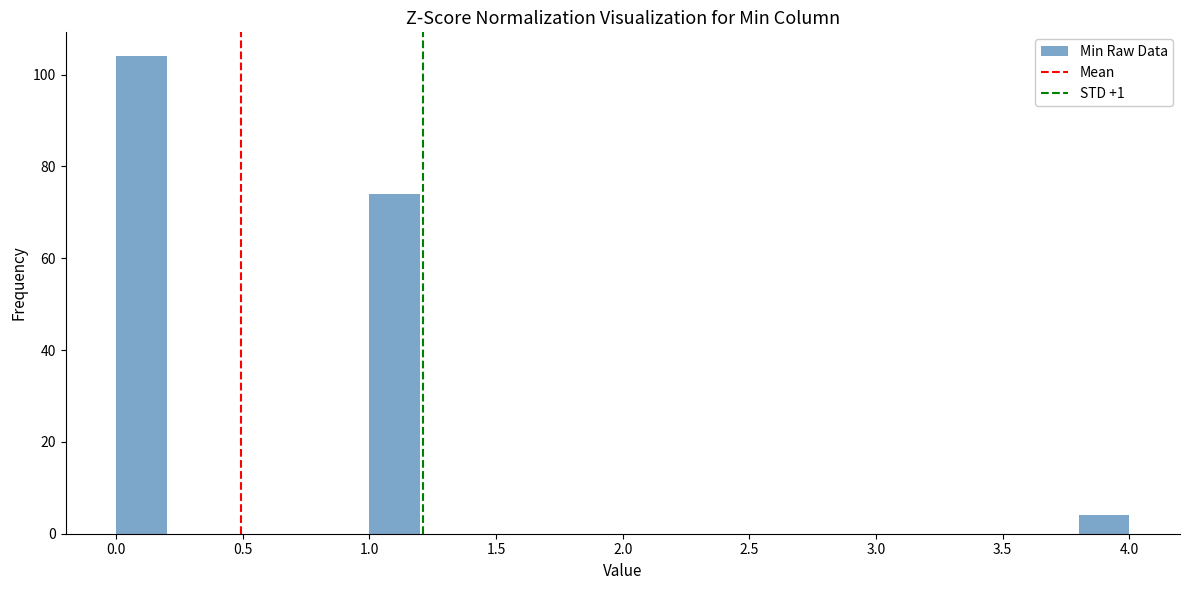

Reading left to right, transcribe this chart: for each bar, give the range it covers on the x-axis and its height. The values are not printed on the chart, so give them approximately, as read against the axis.

0.0 to 0.2: 104
0.2 to 0.4: 0
0.4 to 0.6: 0
0.6 to 0.8: 0
0.8 to 1.0: 0
1.0 to 1.2: 74
1.2 to 1.4: 0
1.4 to 1.6: 0
1.6 to 1.8: 0
1.8 to 2.0: 0
2.0 to 2.2: 0
2.2 to 2.4: 0
2.4 to 2.6: 0
2.6 to 2.8: 0
2.8 to 3.0: 0
3.0 to 3.2: 0
3.2 to 3.4: 0
3.4 to 3.6: 0
3.6 to 3.8: 0
3.8 to 4.0: 4